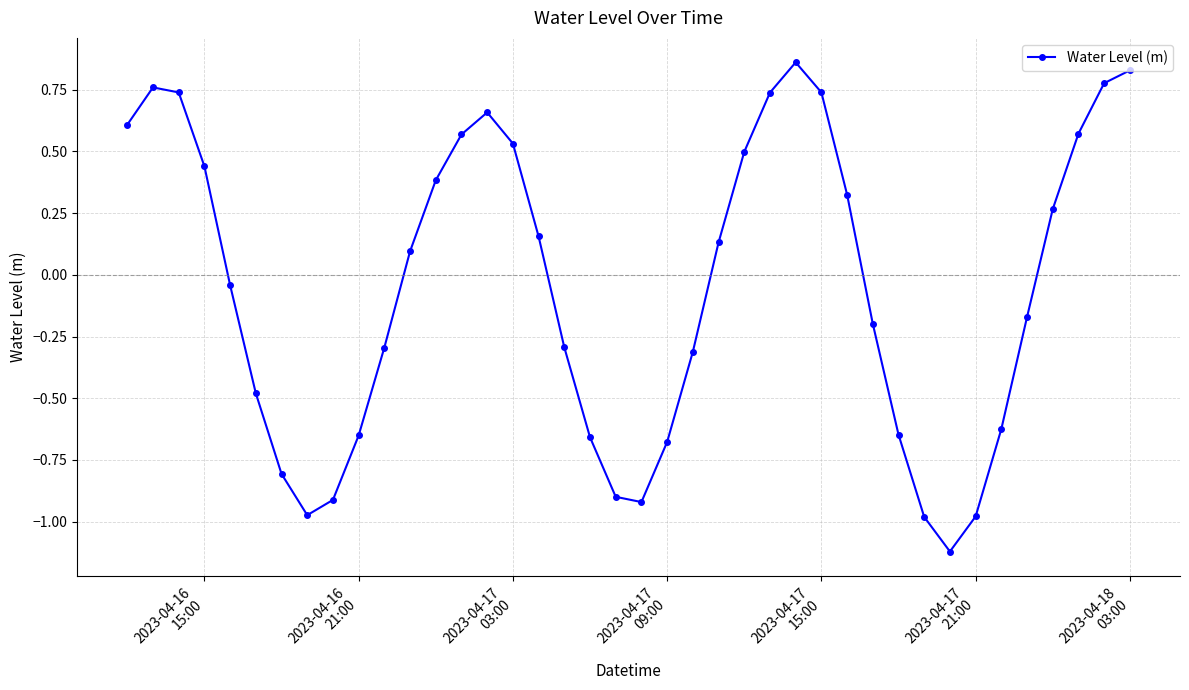

How many lines are shown in the chart?

1